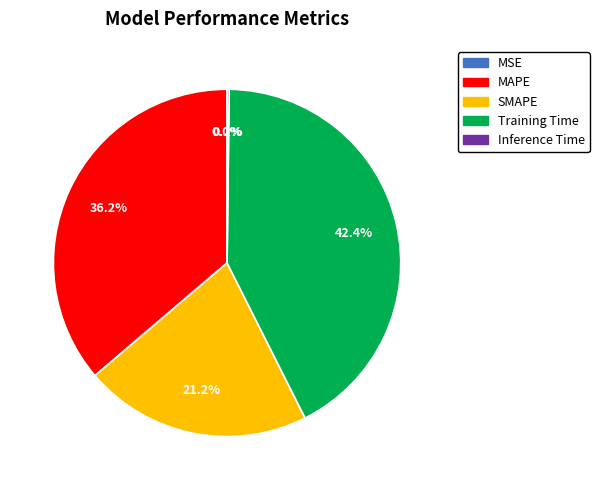

Which slice is the largest?

Training Time